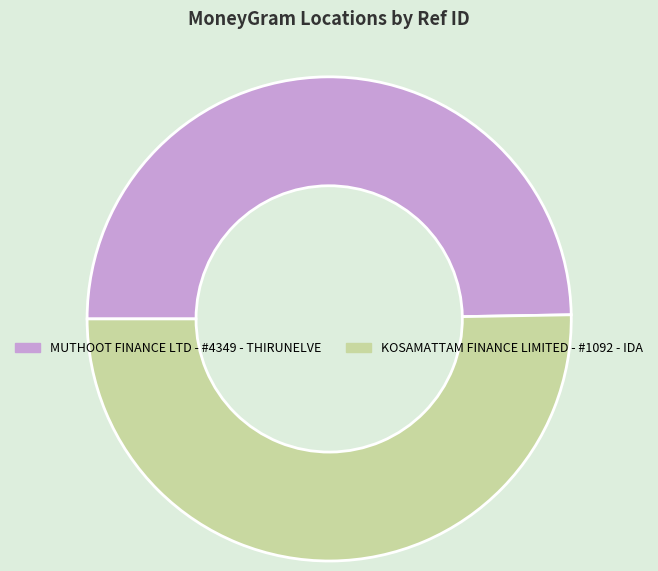

Count the number of slices in the pie.

2